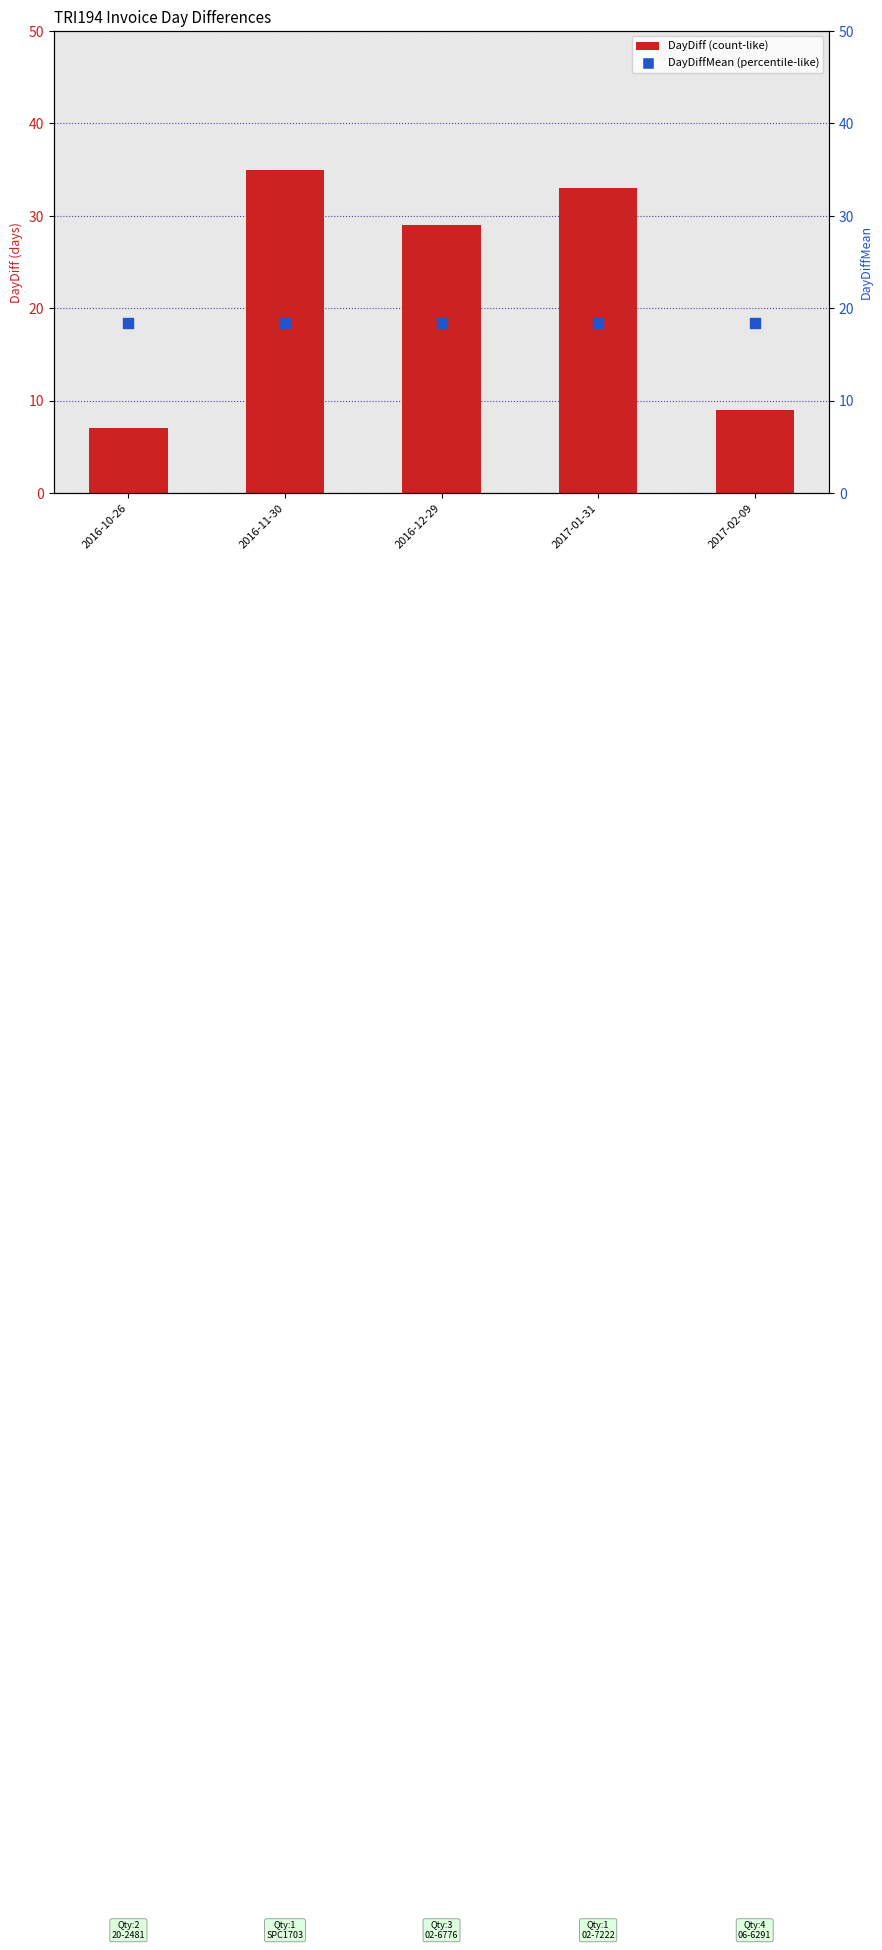

Which series reaches the minimum Y coordinate?

DayDiff